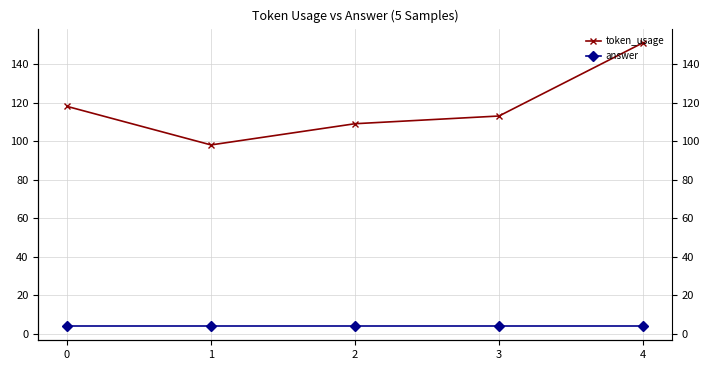

Rank the series at 1 from highest to lowest value.

token_usage, answer